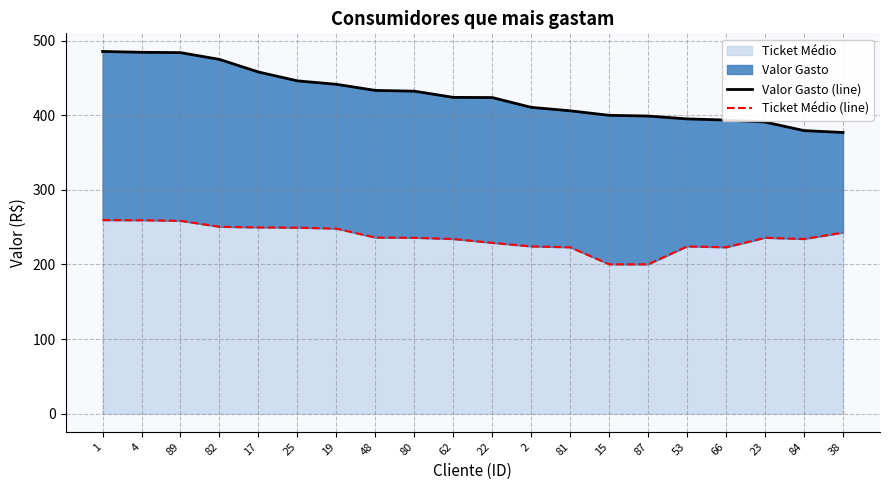

True or false: Ticket Médio (line) and Valor Gasto (line) intersect in this chart.

False